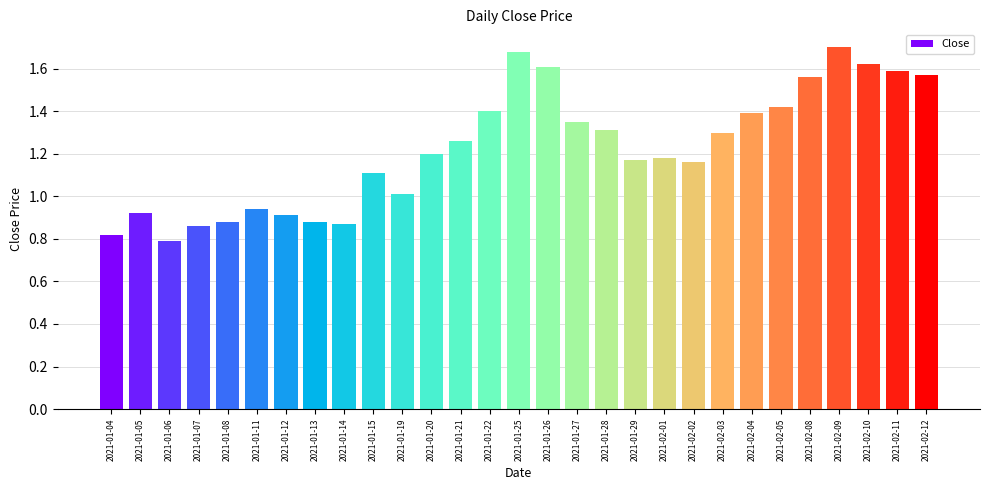

Which label corresponds to the largest value in the chart?

2021-02-09